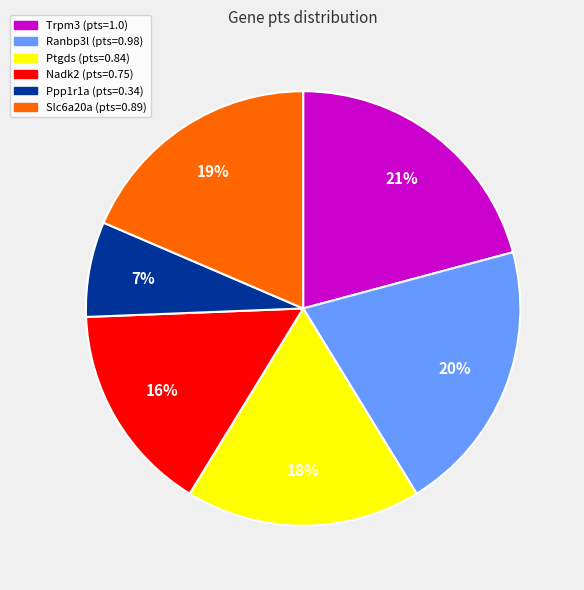

Is the sum of Slc6a20a and Ranbp3l greater than half?

No